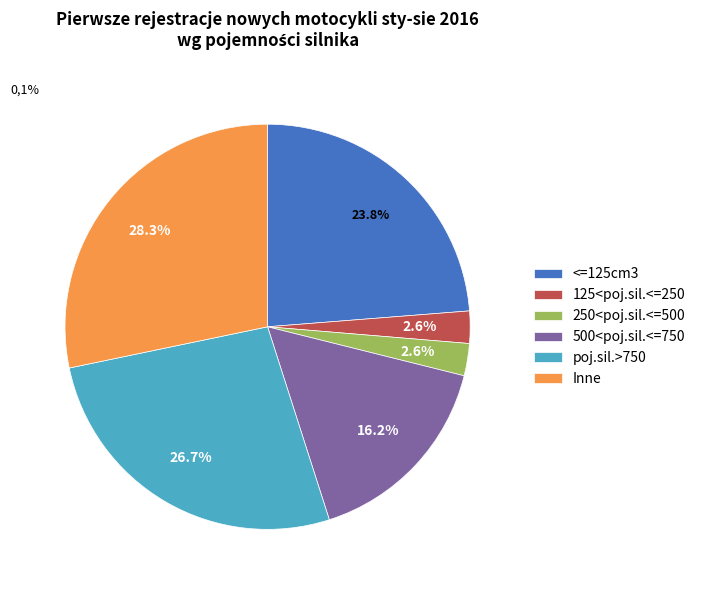

How many segments does this pie chart have?

6